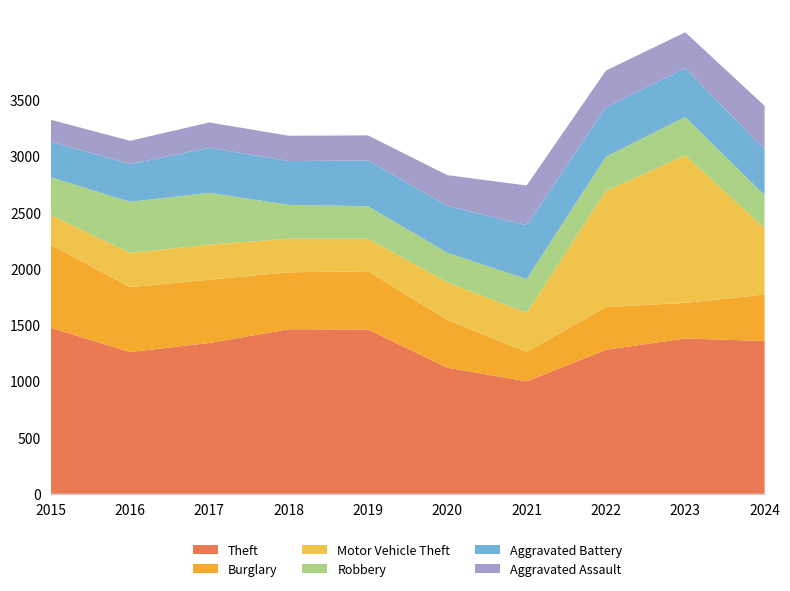

Reading left to right, extract all data points from this chart.

Theft: 2015=1474	2016=1259	2017=1339	2018=1461	2019=1459	2020=1120	2021=998	2022=1279	2023=1379	2024=1357
Burglary: 2015=738	2016=576	2017=562	2018=506	2019=517	2020=425	2021=261	2022=379	2023=316	2024=412
Motor Vehicle Theft: 2015=263	2016=304	2017=312	2018=298	2019=290	2020=333	2021=348	2022=1031	2023=1311	2024=589
Robbery: 2015=337	2016=454	2017=460	2018=301	2019=287	2020=263	2021=300	2022=304	2023=341	2024=294
Aggravated Battery: 2015=316	2016=336	2017=400	2018=389	2019=407	2020=416	2021=479	2022=439	2023=432	2024=406
Aggravated Assault: 2015=194	2016=206	2017=225	2018=225	2019=223	2020=273	2021=352	2022=327	2023=320	2024=388